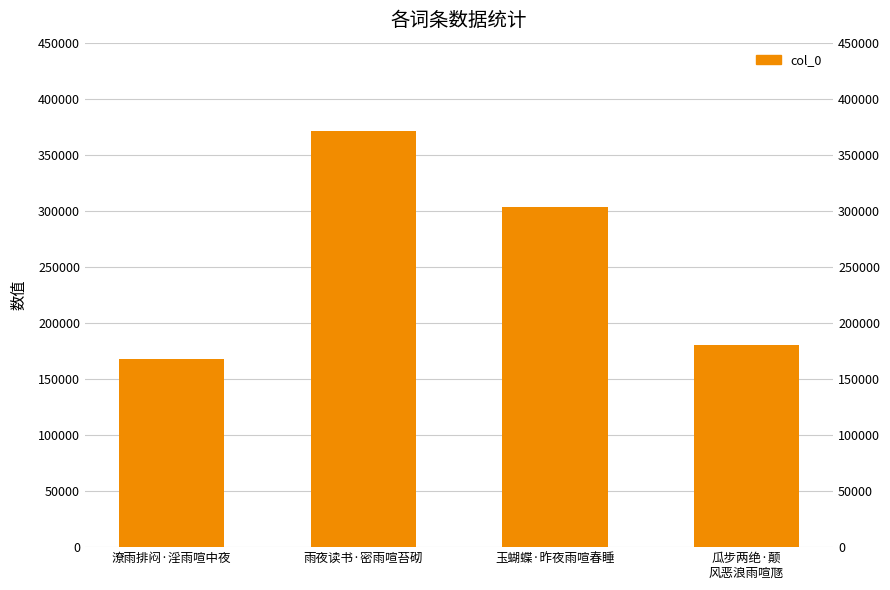

What position from the left is 玉蝴蝶·昨夜雨喧春睡?

3